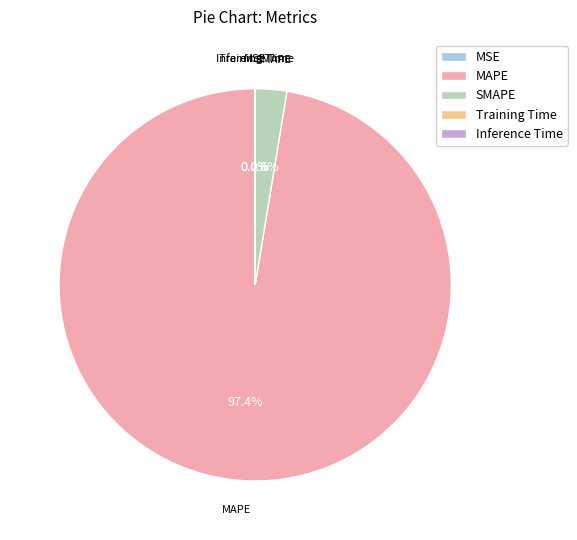

Which category has the biggest portion of the pie?

MAPE